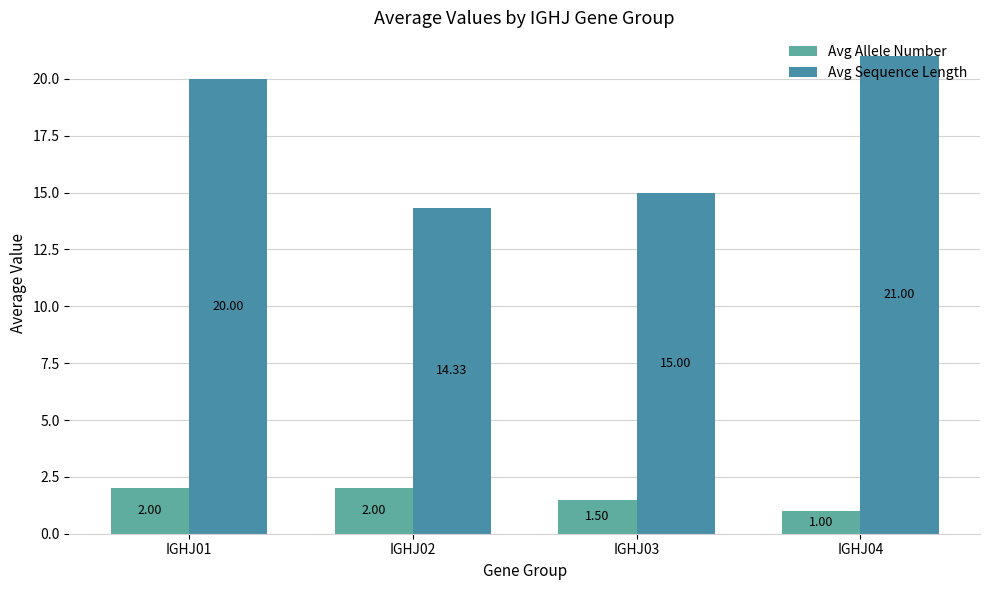

Rank the series by their average value, from highest to lowest.

Avg Sequence Length, Avg Allele Number